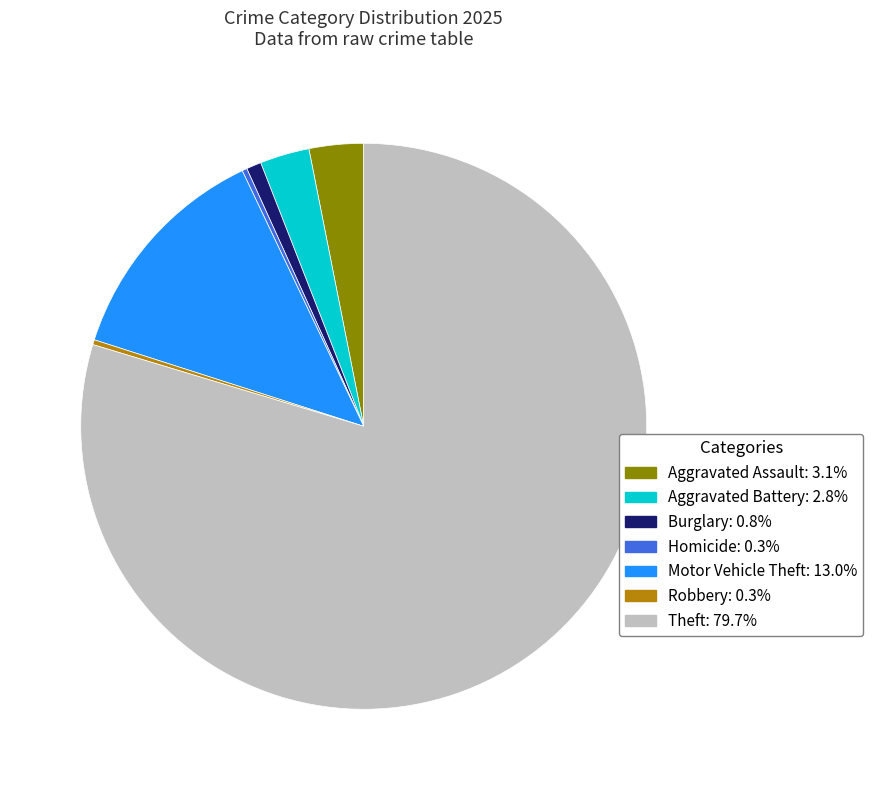

Is there any slice that represents more than half of the pie?

Yes